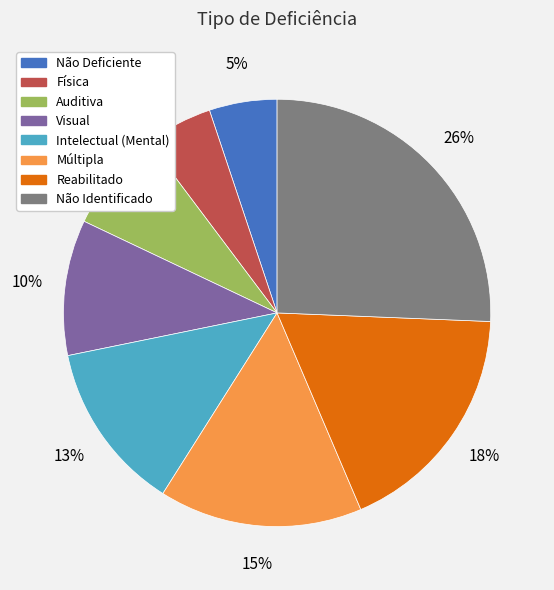

Is it true that Não Identificado is 18% of the pie?

False